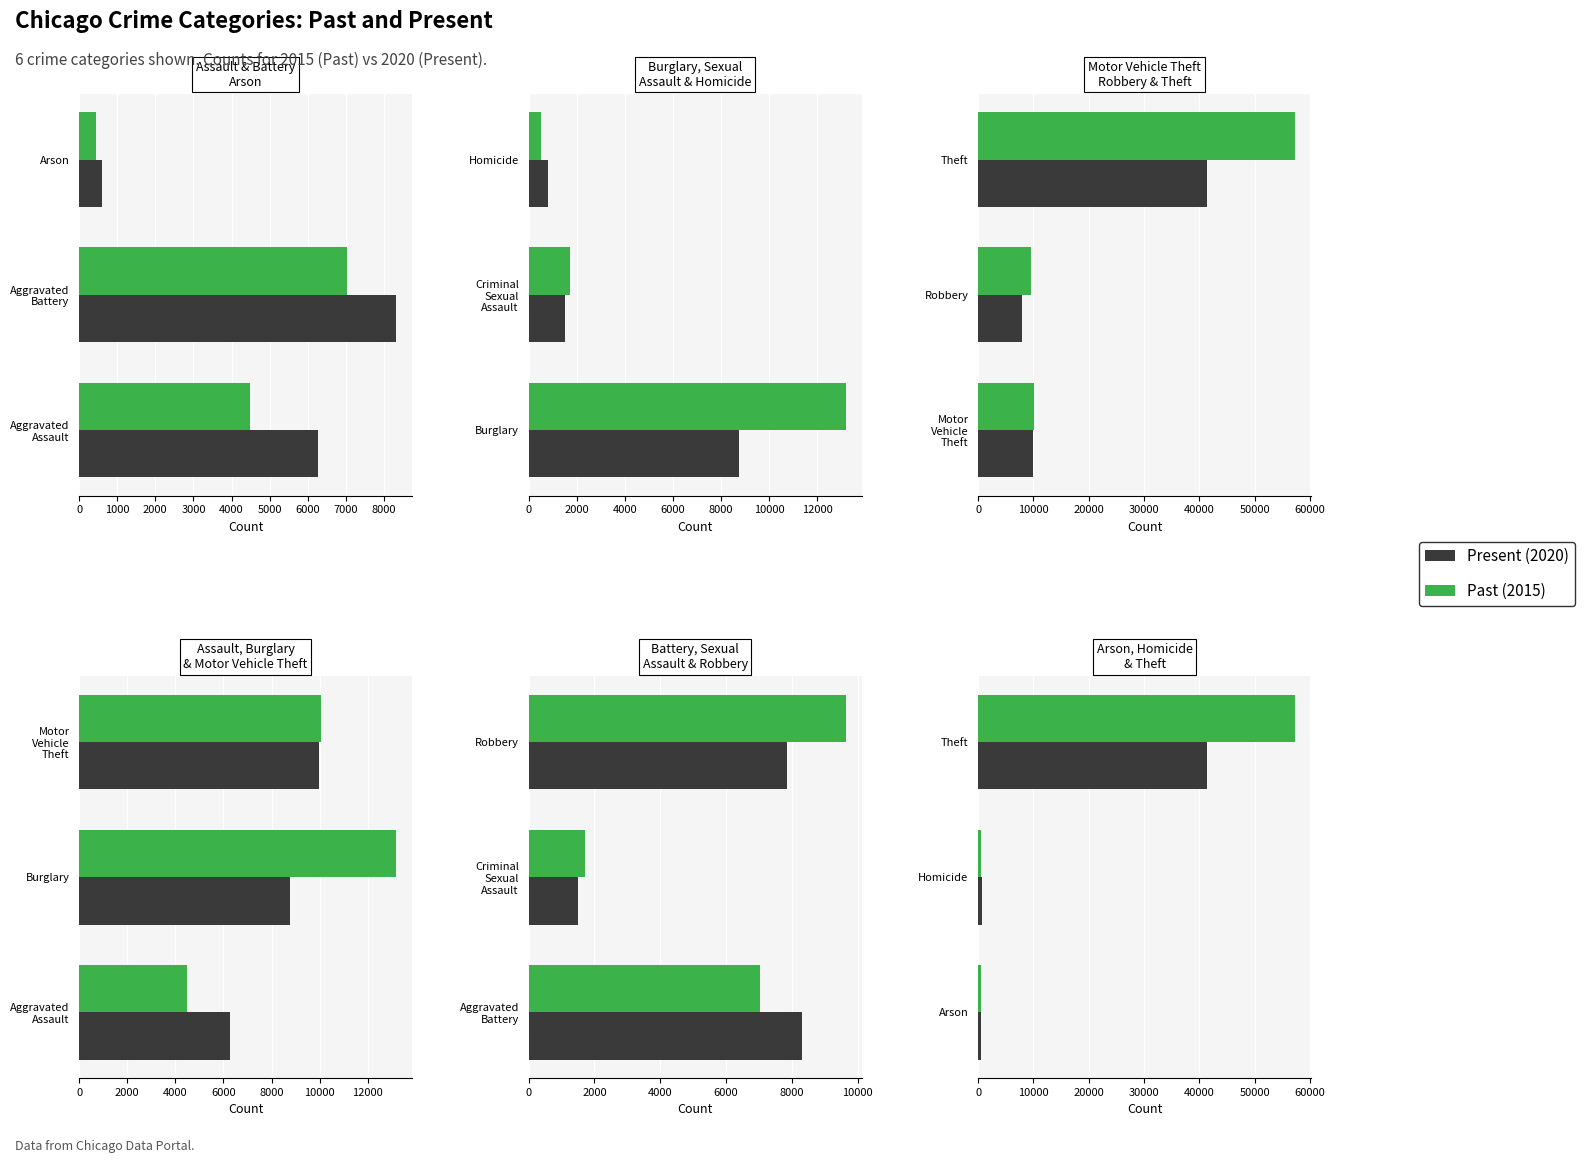

How many groups of bars are there?

3